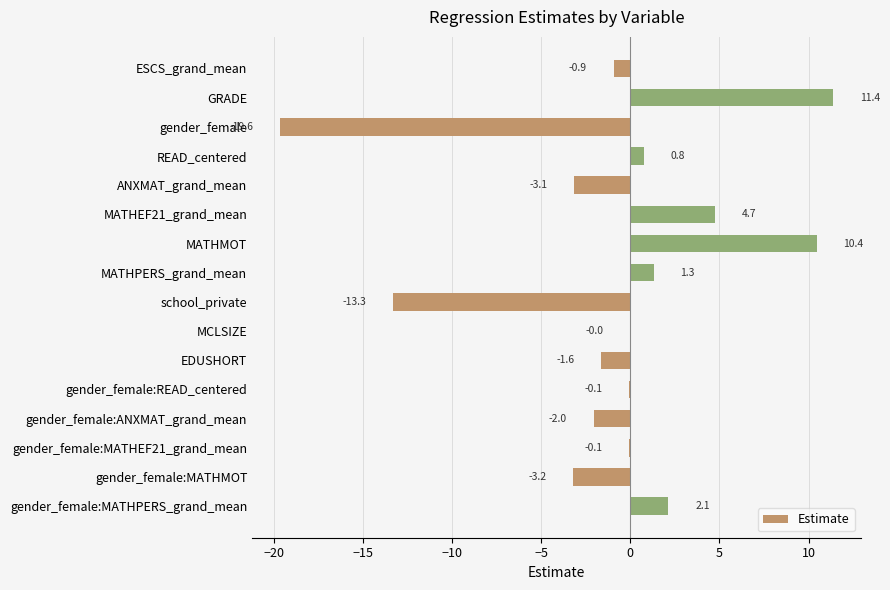

Which label corresponds to the largest value in the chart?

GRADE